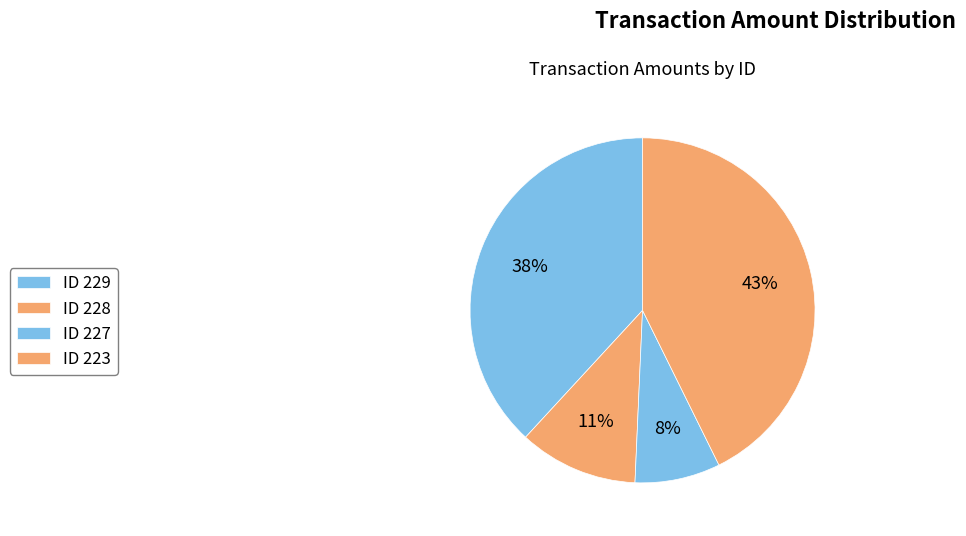

Count the number of slices in the pie.

4